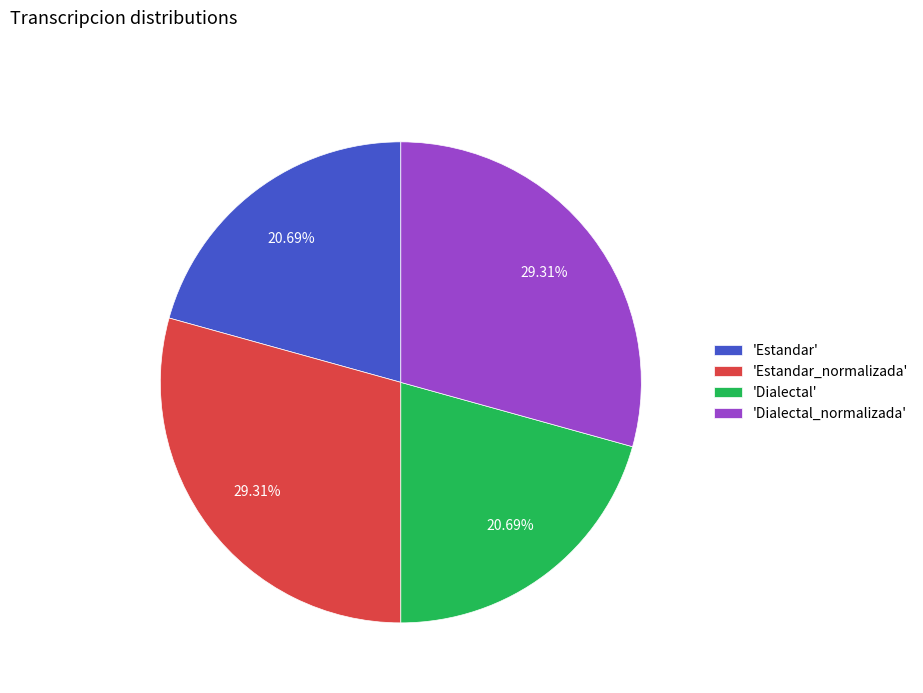

To the nearest percent, what is the average slice percentage?

25%